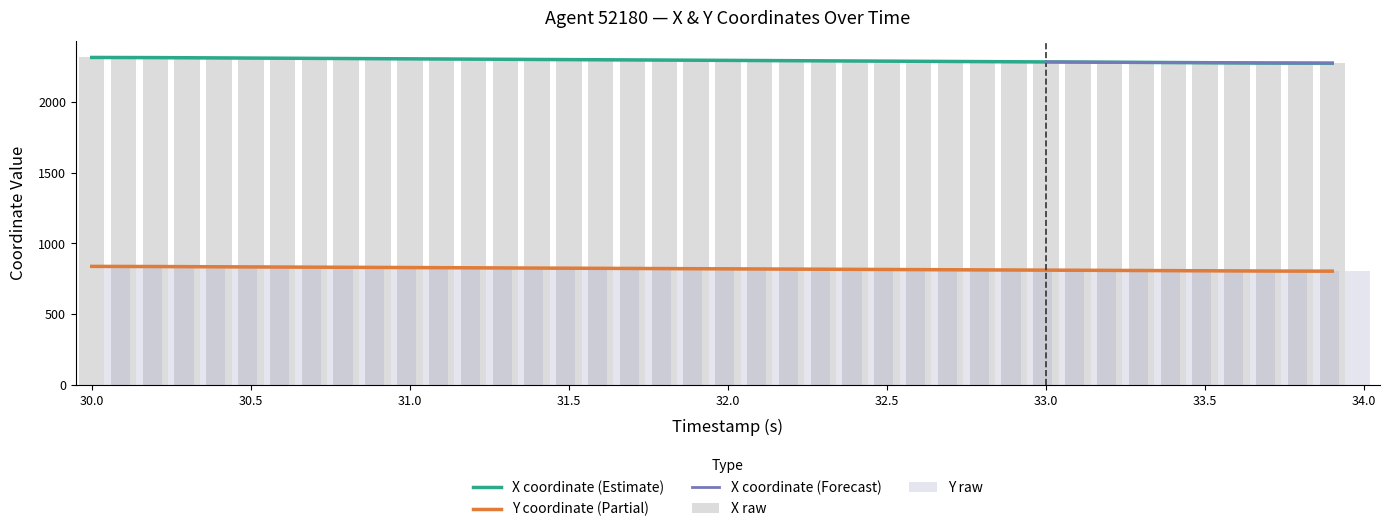

Reading left to right, what are all the values shown in this chart?

X: 2315.9	2314.8	2313.7	2312.6	2311.5	2310.4	2309.3	2308.2	2307.2	2306.1	2305.0	2303.9	2302.8	2301.7	2300.6	2299.5	2298.4	2297.3	2296.2	2295.2	2294.1	2293.0	2291.9	2290.8	2289.7	2288.6	2287.5	2286.4	2285.3	2284.3	2283.2	2282.1	2281.0	2279.9	2278.8	2277.7	2276.6	2275.6	2274.5	2273.4
Y: 838.9	838.0	837.1	836.2	835.2	834.3	833.4	832.5	831.6	830.7	829.8	828.9	828.0	827.0	826.1	825.2	824.3	823.4	822.5	821.6	820.7	819.7	818.8	817.9	817.0	816.1	815.2	814.3	813.4	812.4	811.5	810.6	809.7	808.8	807.9	807.0	806.0	805.1	804.2	803.3